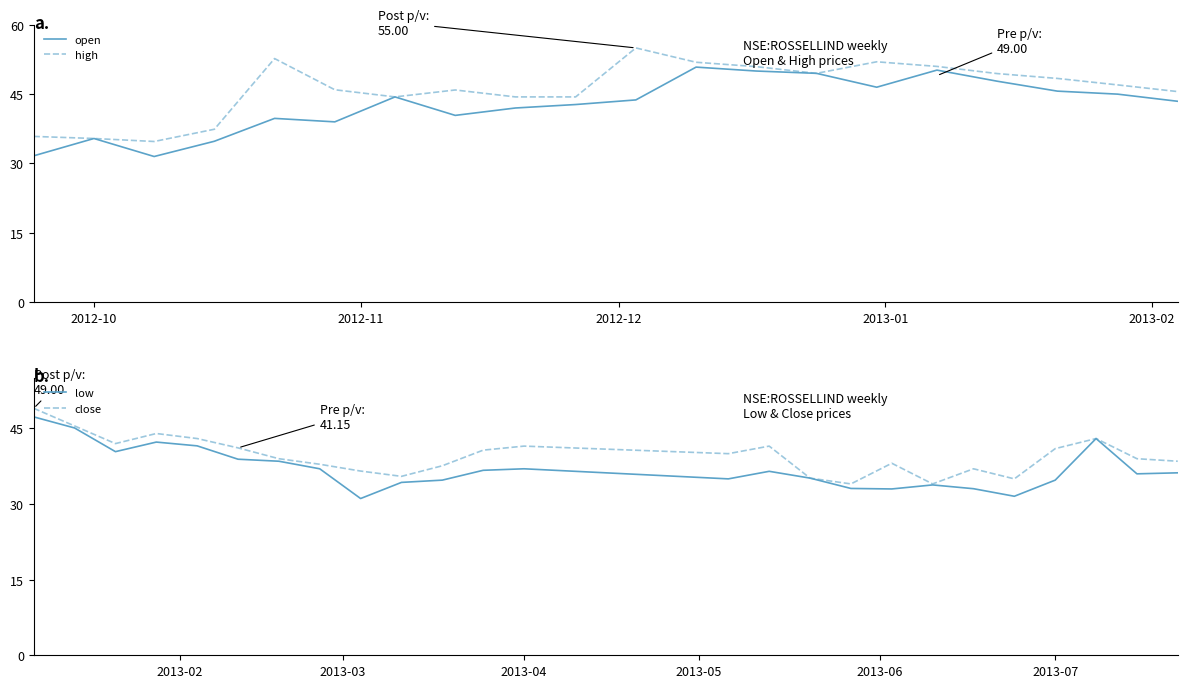

At how many categories does at least one series exceed 38?

33